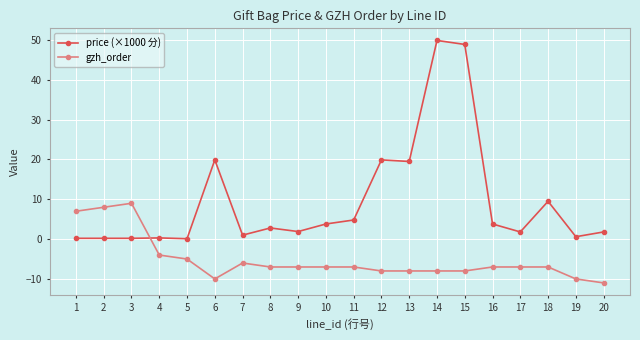

What is the spread (max minus min) of values at 6?

29.9